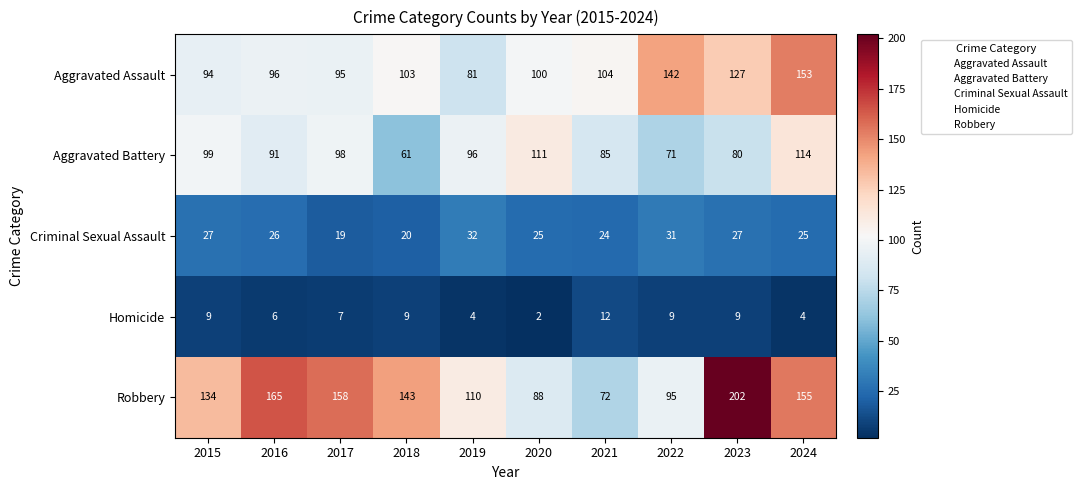

Read the Criminal Sexual Assault value at 2016, to the nearest 5.

25